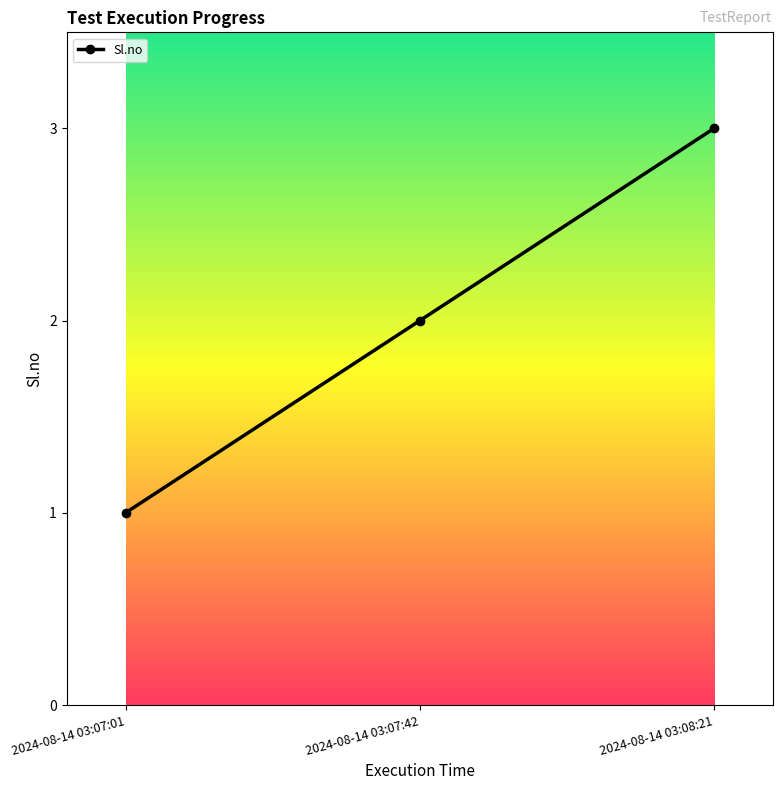

Rank the categories by value from highest to lowest.

2024-08-14 03:08:21, 2024-08-14 03:07:42, 2024-08-14 03:07:01